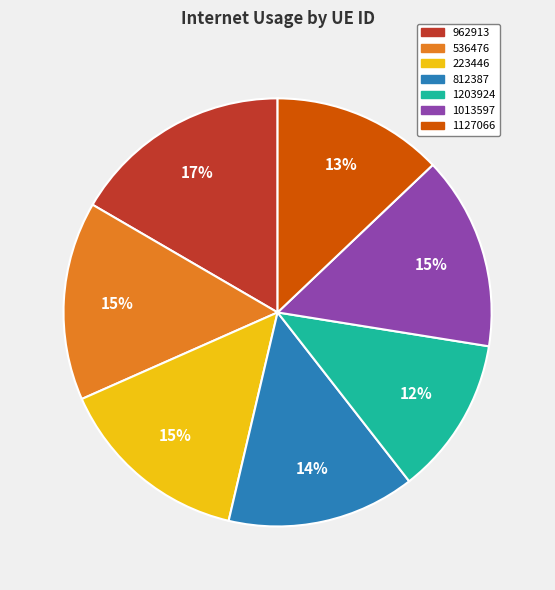

Is there a majority slice in this chart?

No